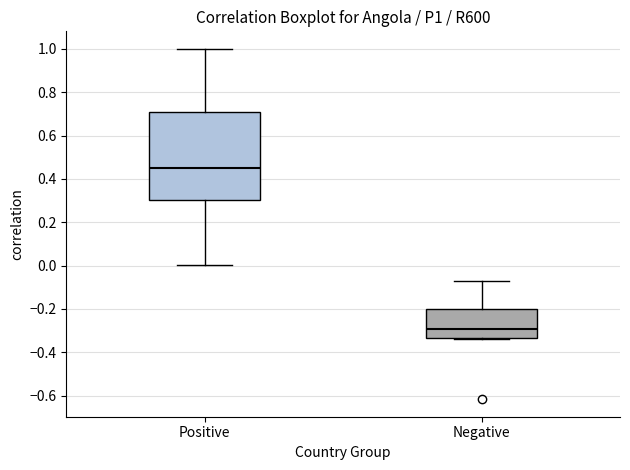

Reading left to right, read every box against the y-axis: the position of its median line, the range the box covers, and the ends of its whiskers. The values are not printed on the chart, so give them approximately, as read against the axis.

Positive: median 0.46, box 0.30 to 0.70, whiskers 0.00 to 1.00
Negative: median -0.30, box -0.34 to -0.20, whiskers -0.34 to -0.08